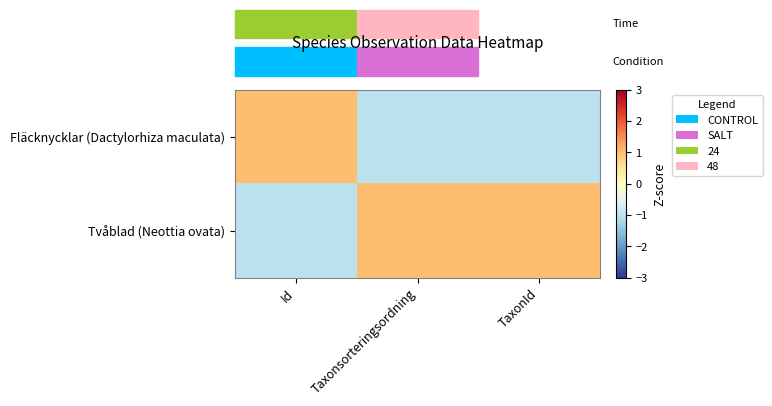

At which category is the sum across all series the highest?

Id